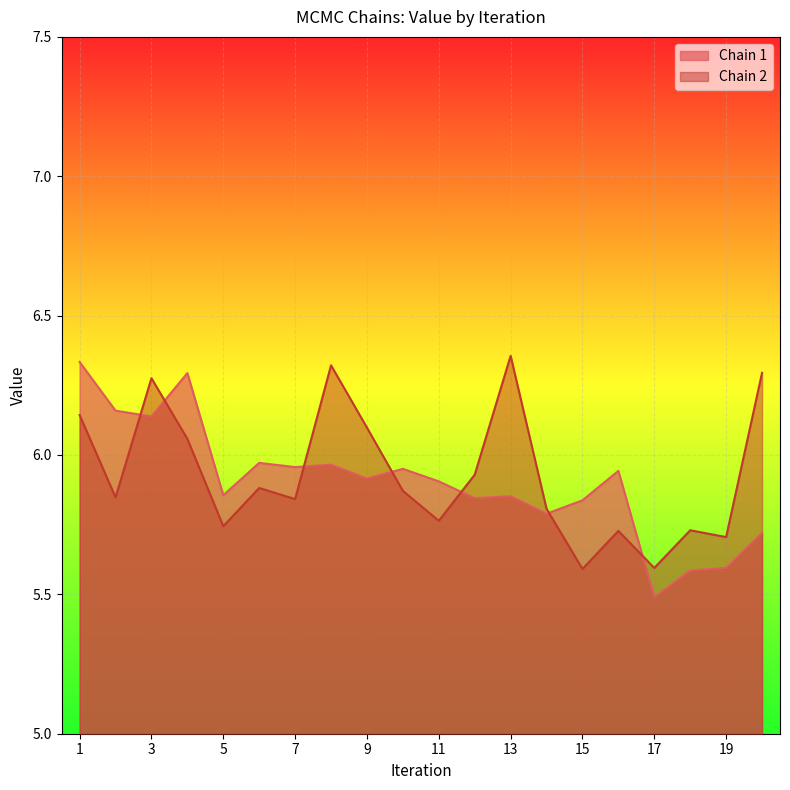

After their last crossing, which series has the higher values: Chain 2 or Chain 1?

Chain 2